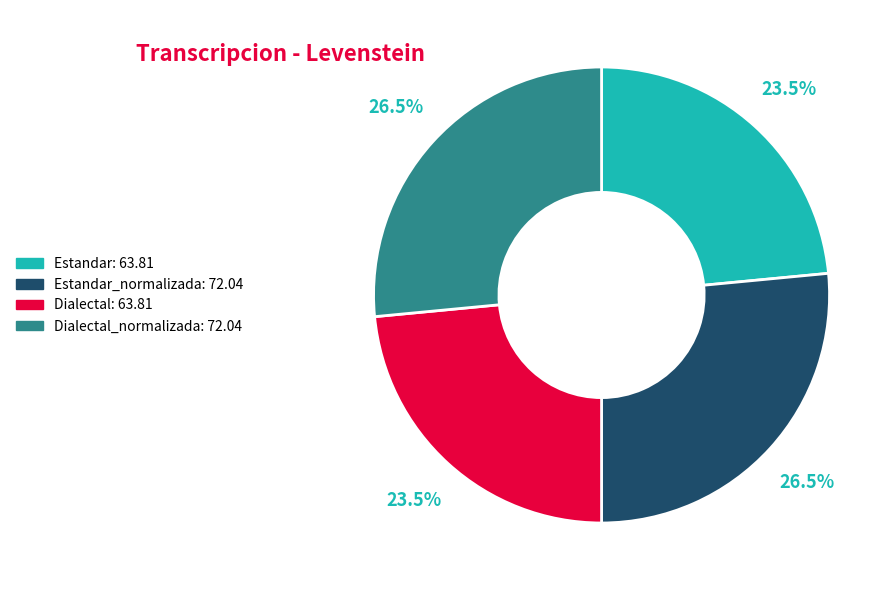

Is there a majority slice in this chart?

No